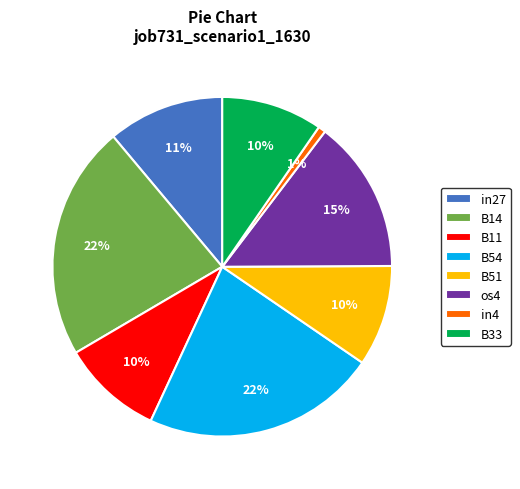

Do B54 and os4 together represent more than half of the pie?

No